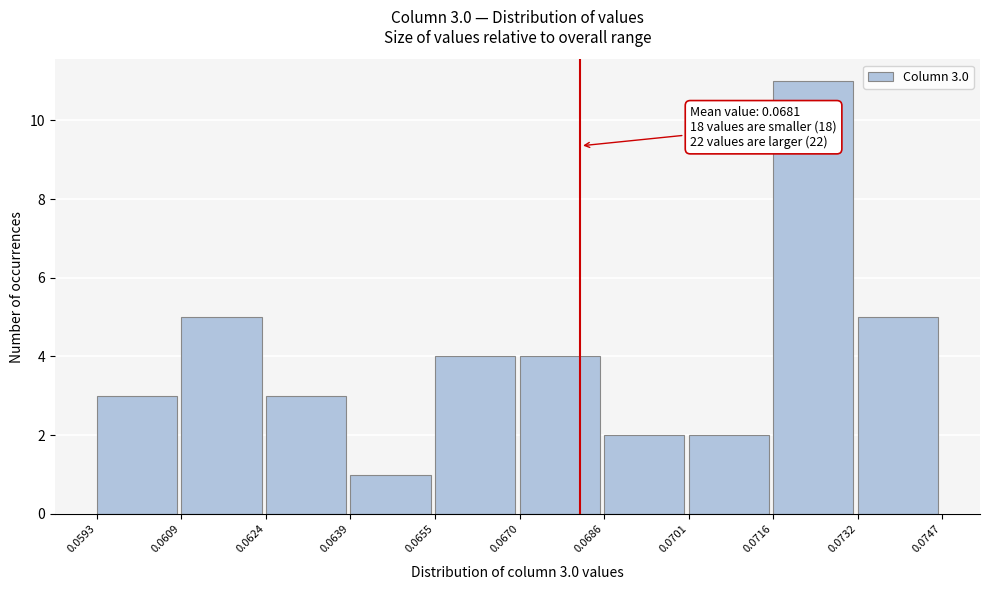

Which range on the x-axis has the tallest bar?

0.0716 to 0.0732